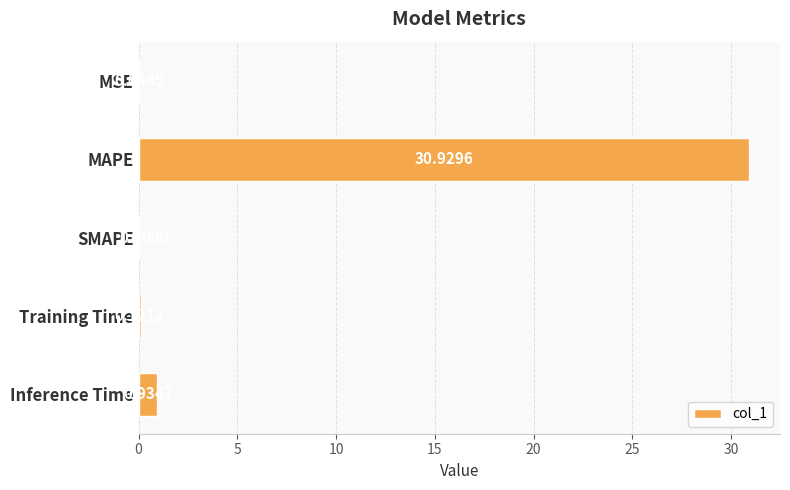

Which label corresponds to the largest value in the chart?

MAPE